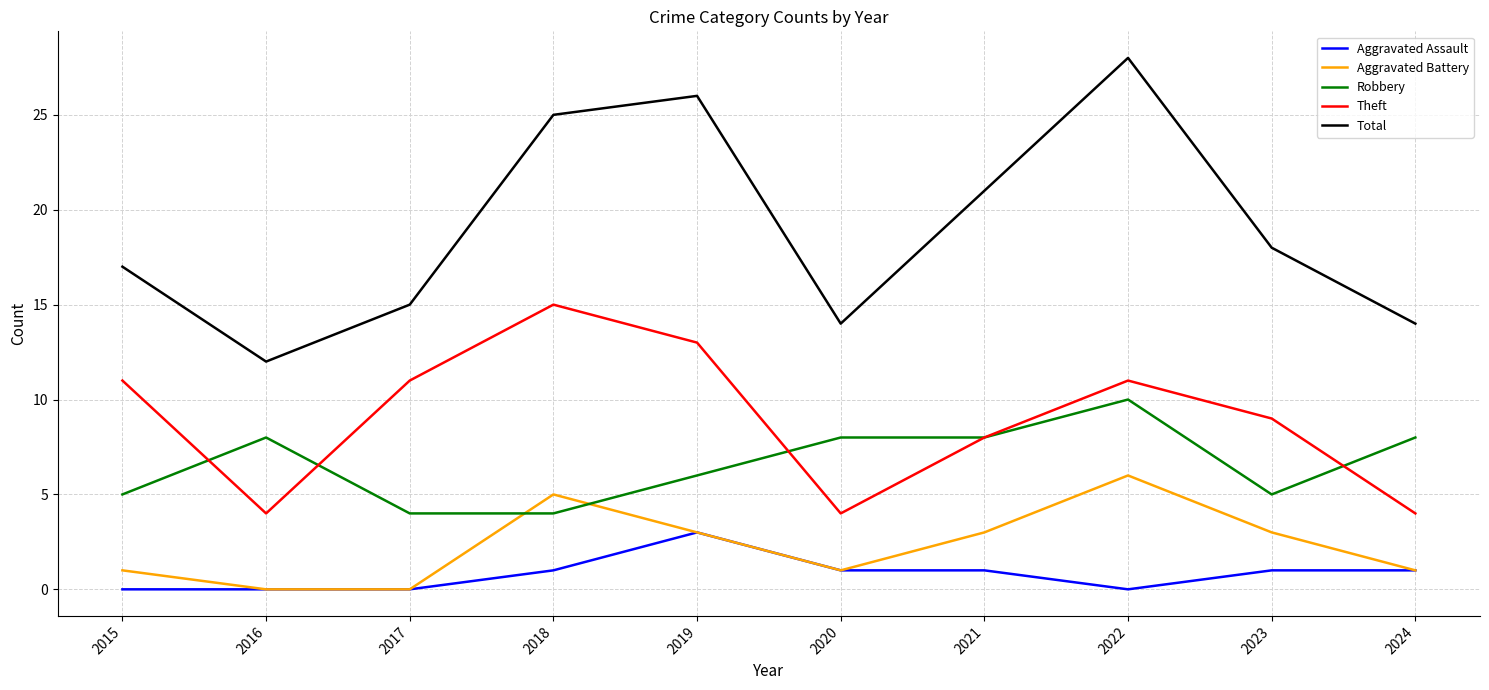

What are all the series names shown in the legend?

Aggravated Assault, Aggravated Battery, Robbery, Theft, Total